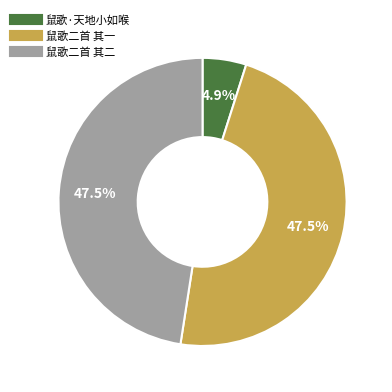

How much of the chart is everything except 鼠歌二首 其一?

52.5%